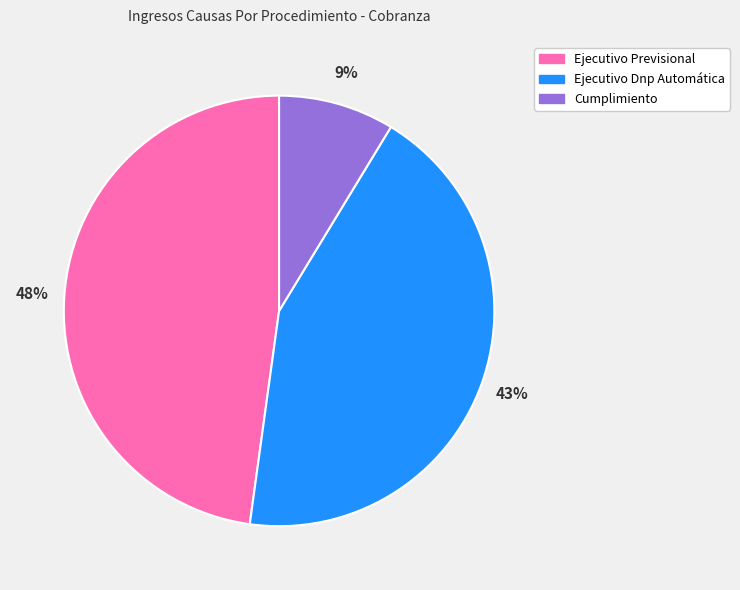

Is it true that Ejecutivo Dnp Automática is 56% of the pie?

False